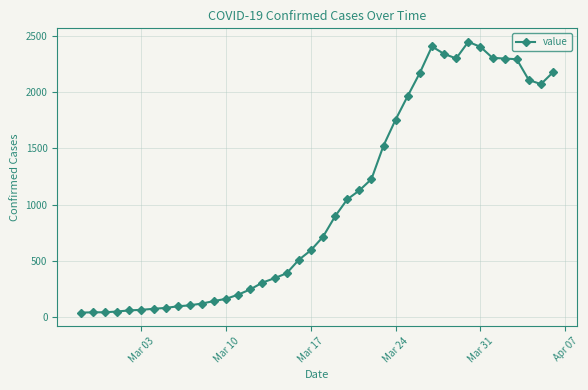

What is the difference between the maximum and minimum values?

2405